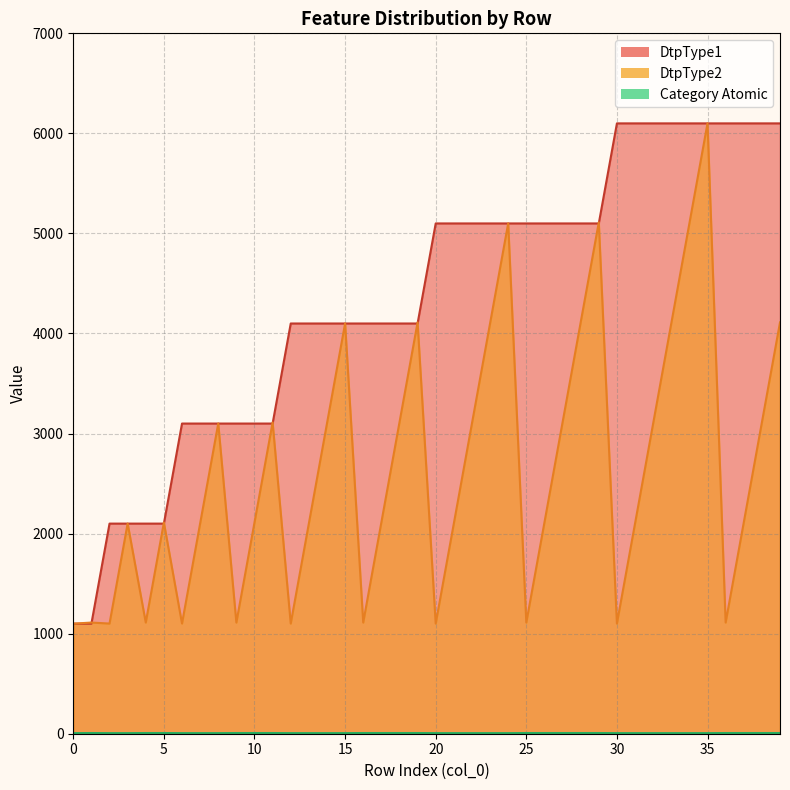

What is the difference between the DtpType2 values at 16 and 11?

2000